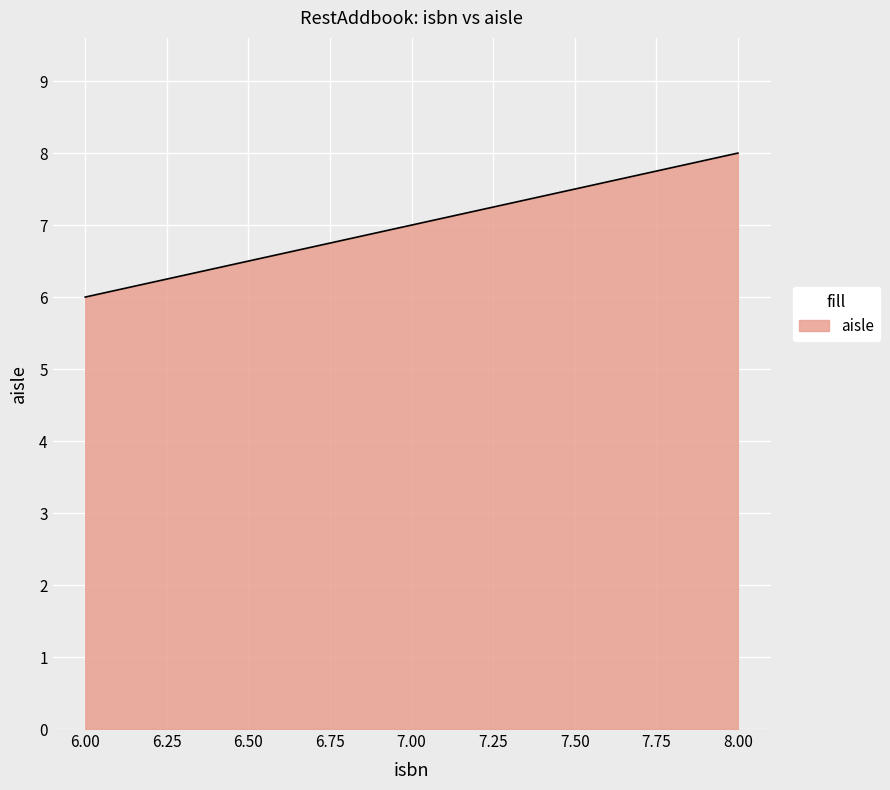

At which label is the value closest to 7?

7